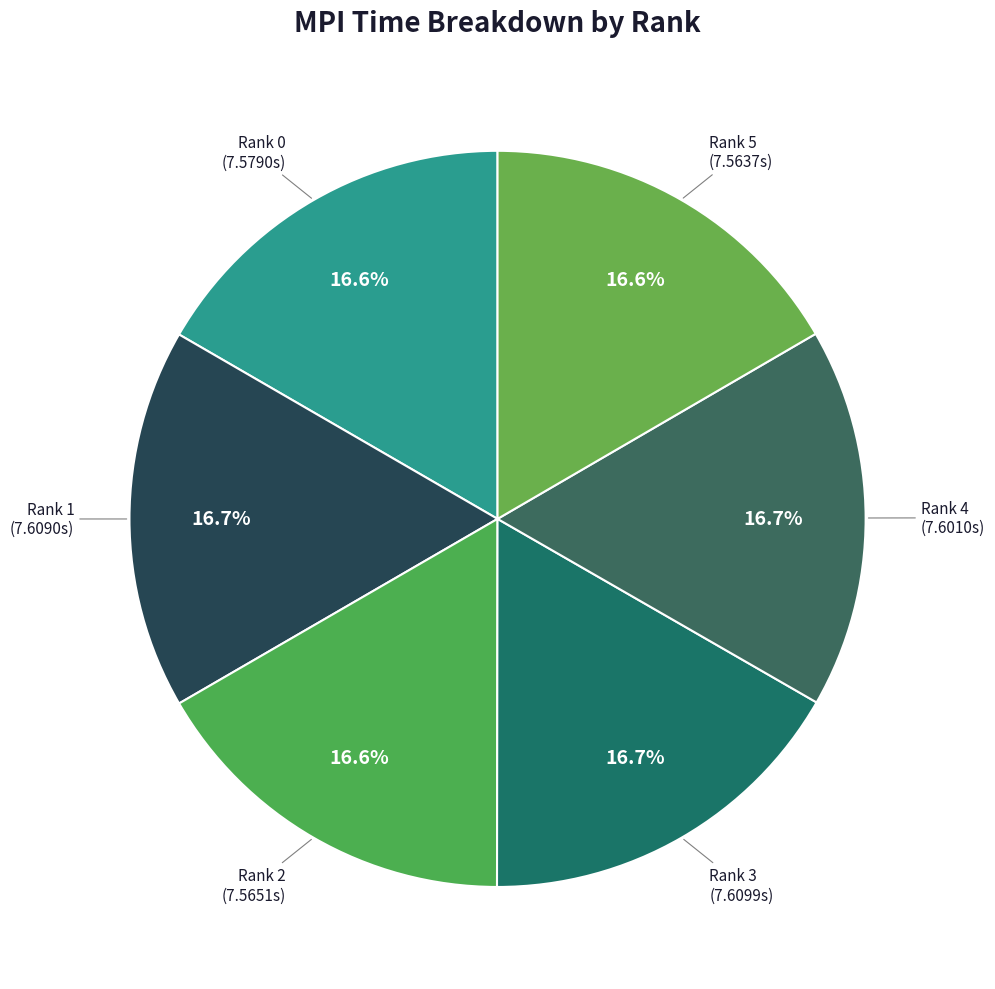

What percentage is NOT represented by Rank 3?

83.3%